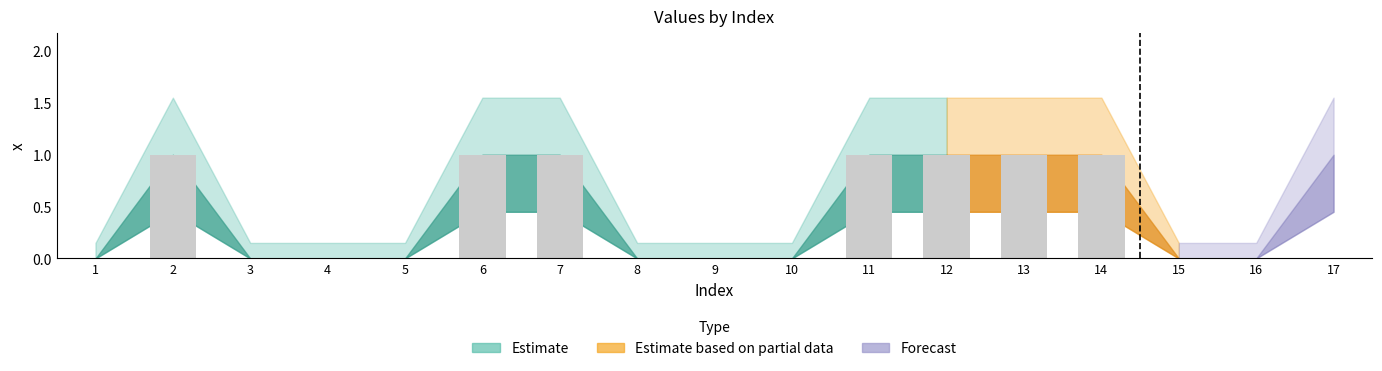

Count the values in the range 0 to 1.

17